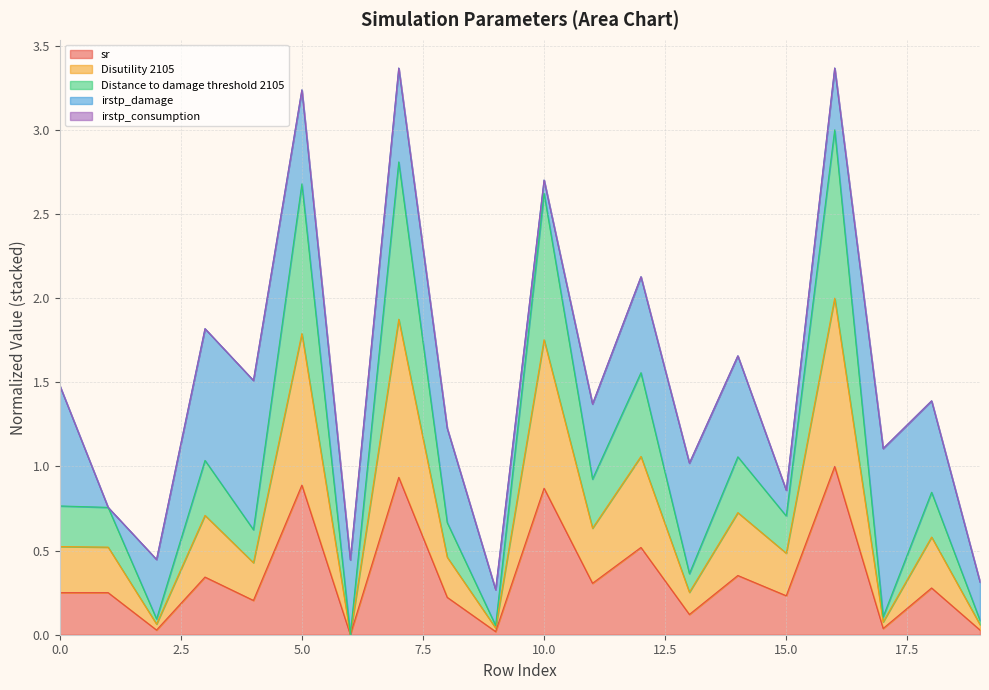

List the labels in order of Distance to damage threshold 2105 value, largest first.

16, 7, 5, 10, 12, 14, 3, 11, 18, 0, 1, 15, 8, 4, 13, 17, 2, 19, 9, 6